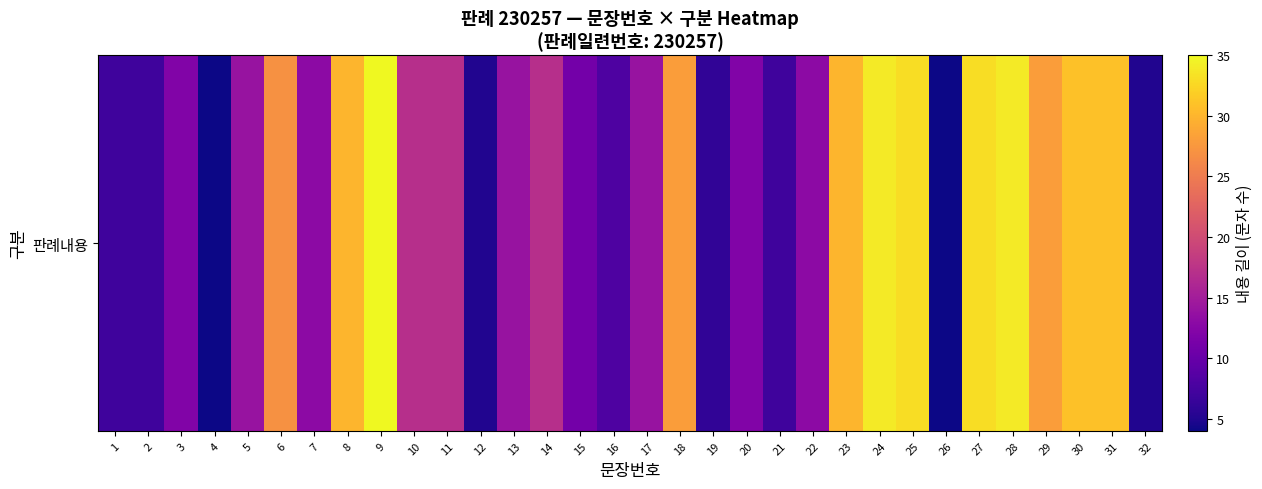

Between 12 and 5, which is larger?

5